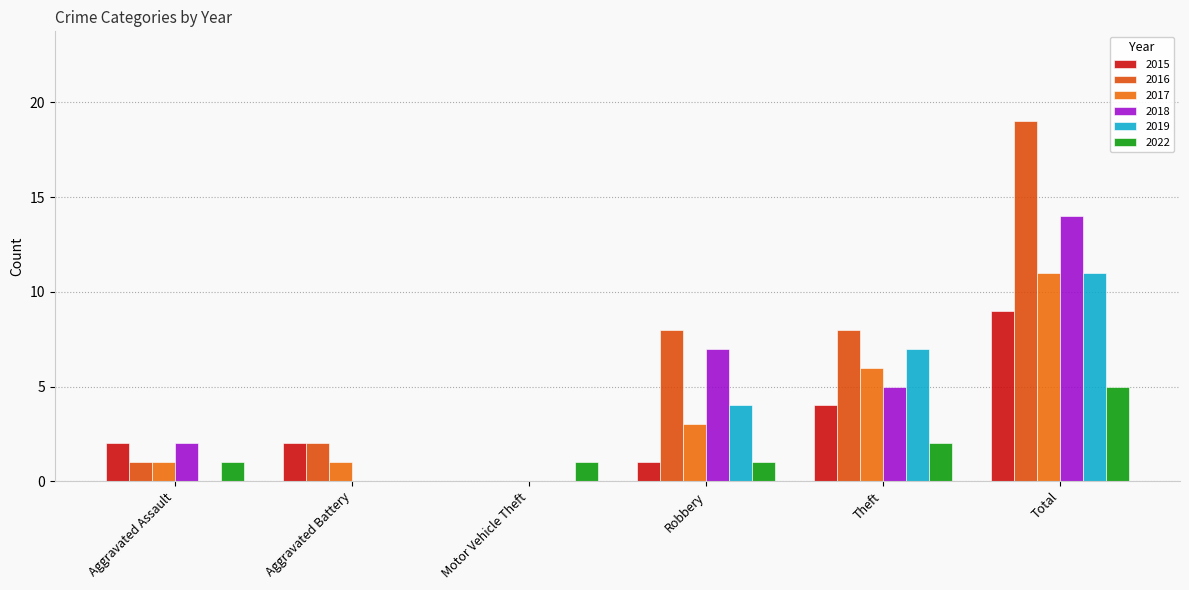

What value does the 2022 series have at Robbery?

1